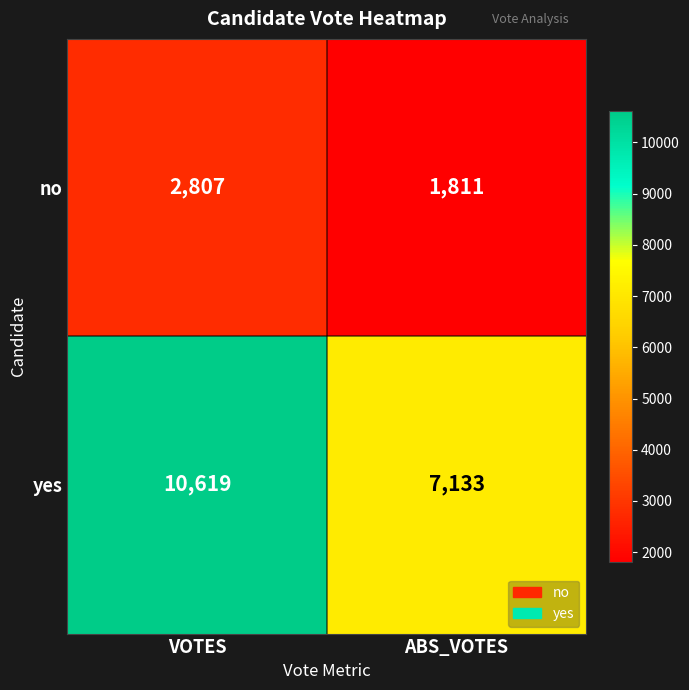

What is the greatest value displayed?

10619